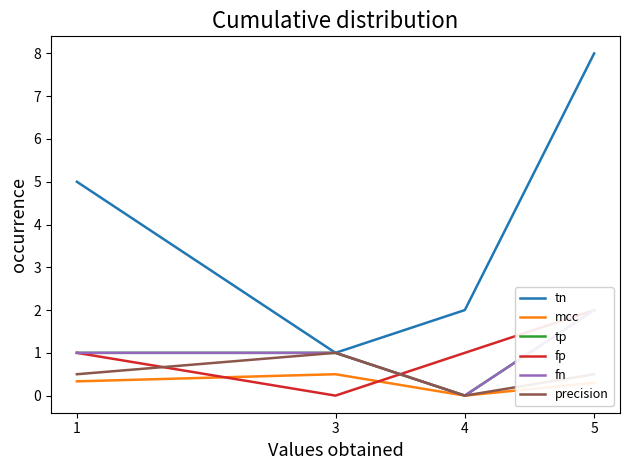

What is the sum of the tn values at 1 and 4?

7.0